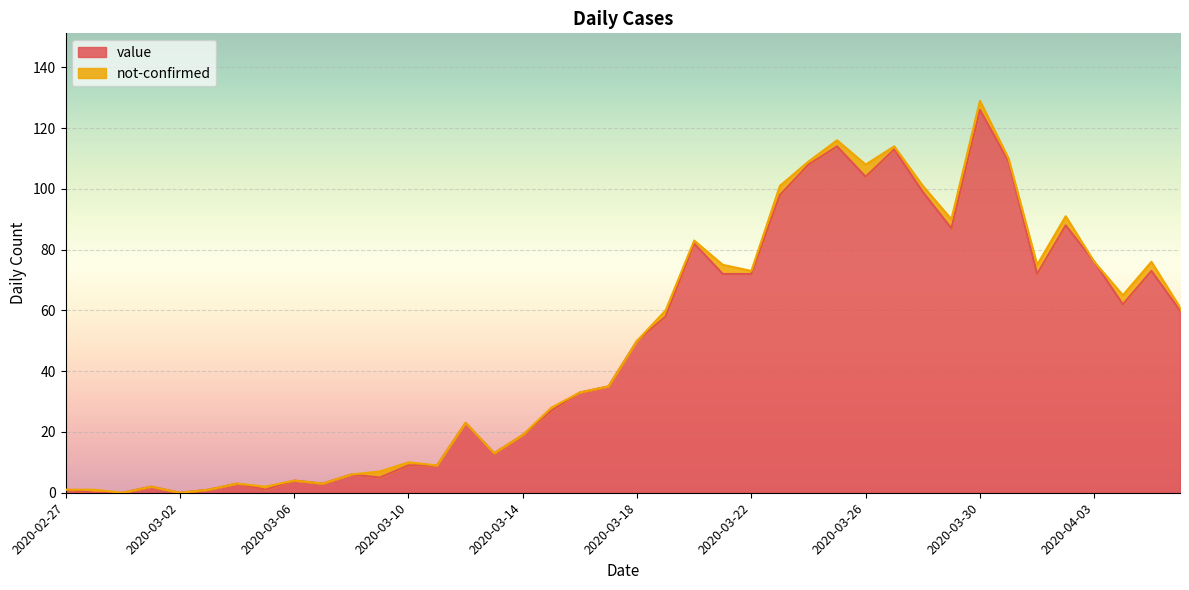

Between 2020-03-01 and 2020-04-02, which is larger?

2020-04-02